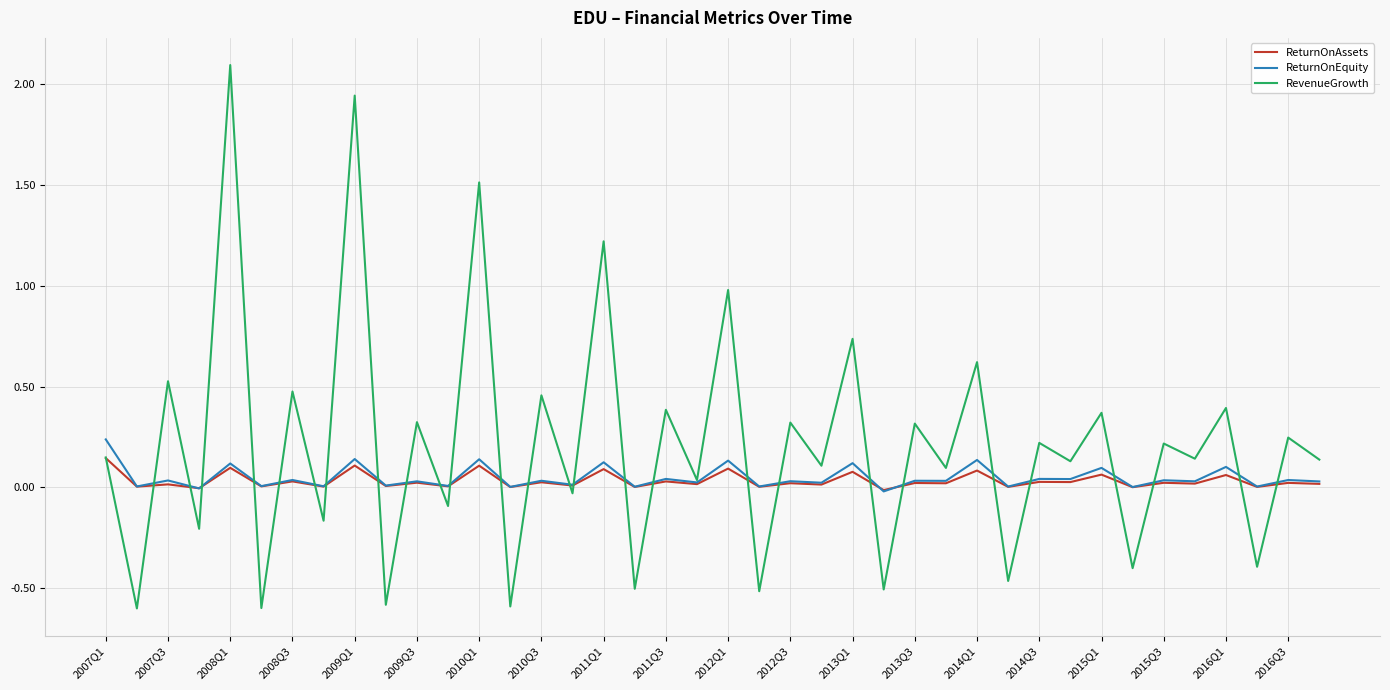

What is the minimum value shown in the chart?

-0.6